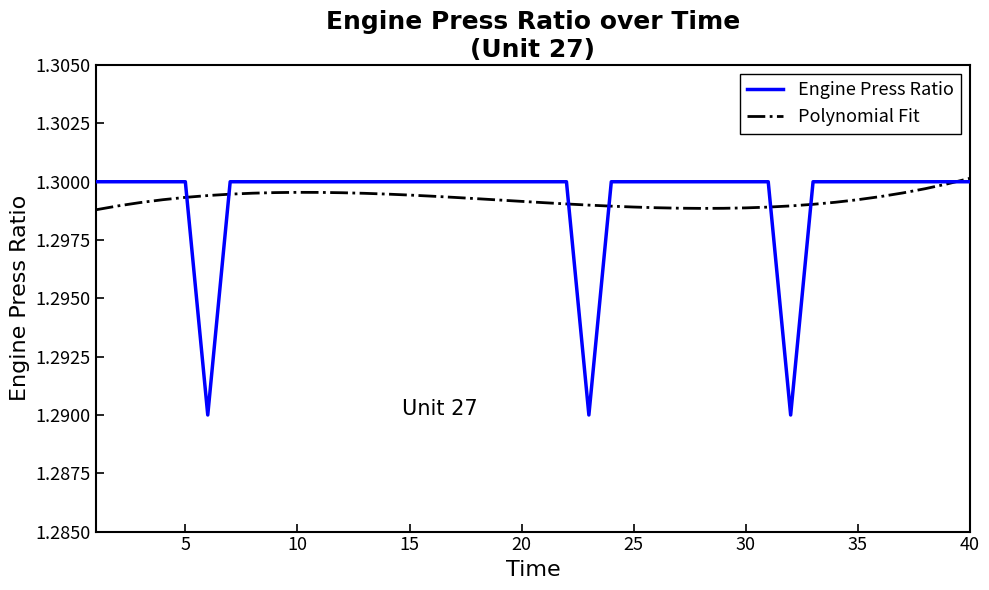

Which series has the largest range (max minus min)?

Engine Press Ratio